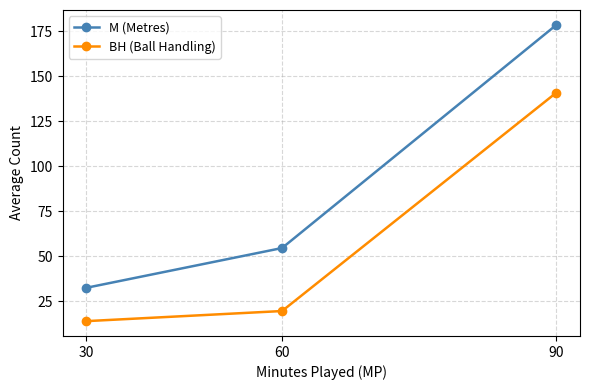

Rank the categories by M (Metres) value from highest to lowest.

90, 60, 30